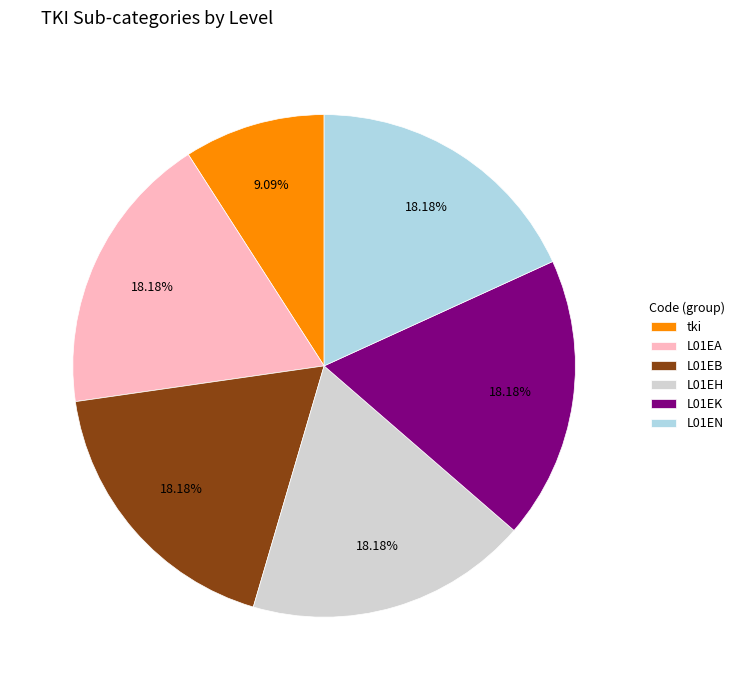

Is there any slice that represents more than half of the pie?

No